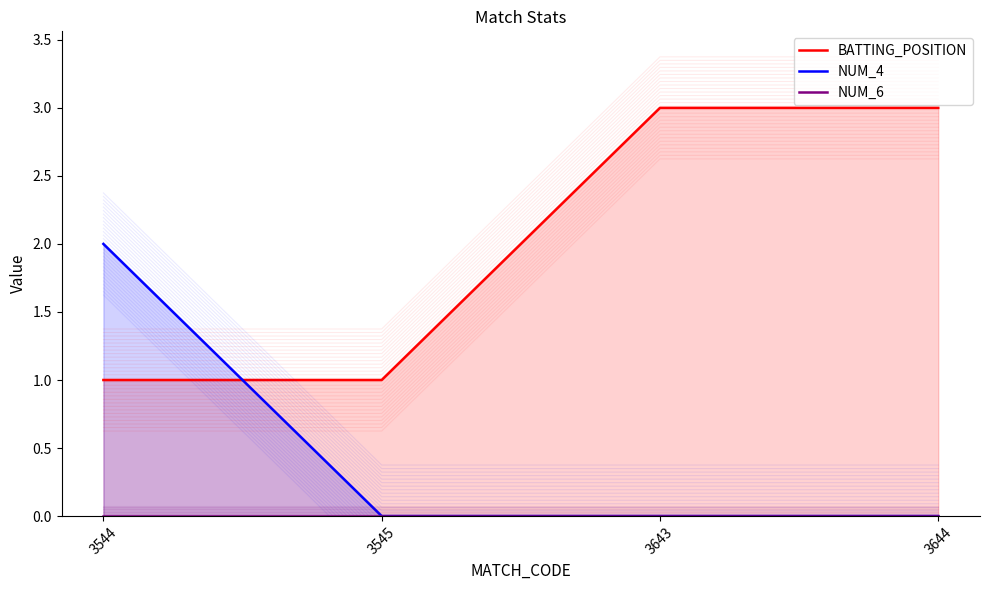

Is the value of BATTING_POSITION at 3644 greater than the value of NUM_6 at 3544?

Yes